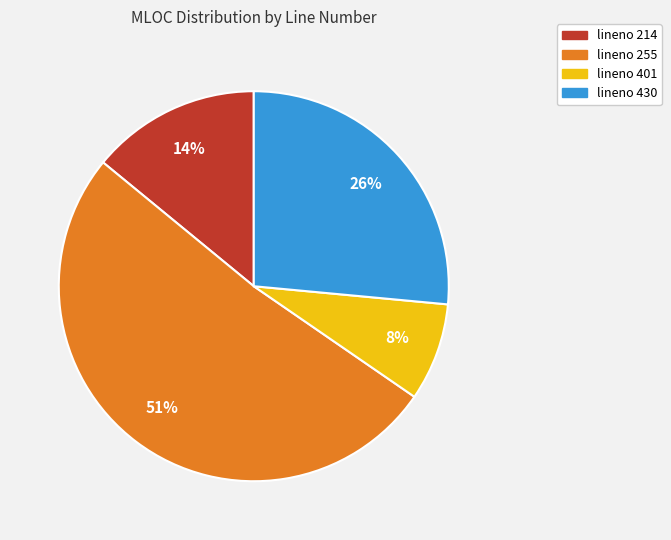

To the nearest percent, what is the difference between the largest and smallest slice percentages?

43%